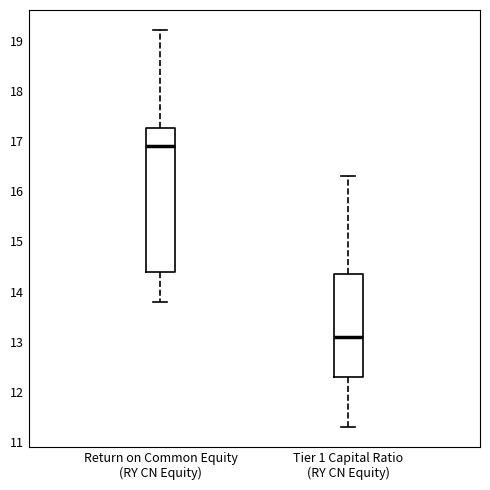

Reading left to right, read every box against the y-axis: the position of its median line, the range the box covers, and the ends of its whiskers. The values are not printed on the chart, so give them approximately, as read against the axis.

Return on Common Equity (RY CN Equity): median 16.9, box 14.4 to 17.3, whiskers 13.8 to 19.2
Tier 1 Capital Ratio (RY CN Equity): median 13.1, box 12.3 to 14.4, whiskers 11.3 to 16.3